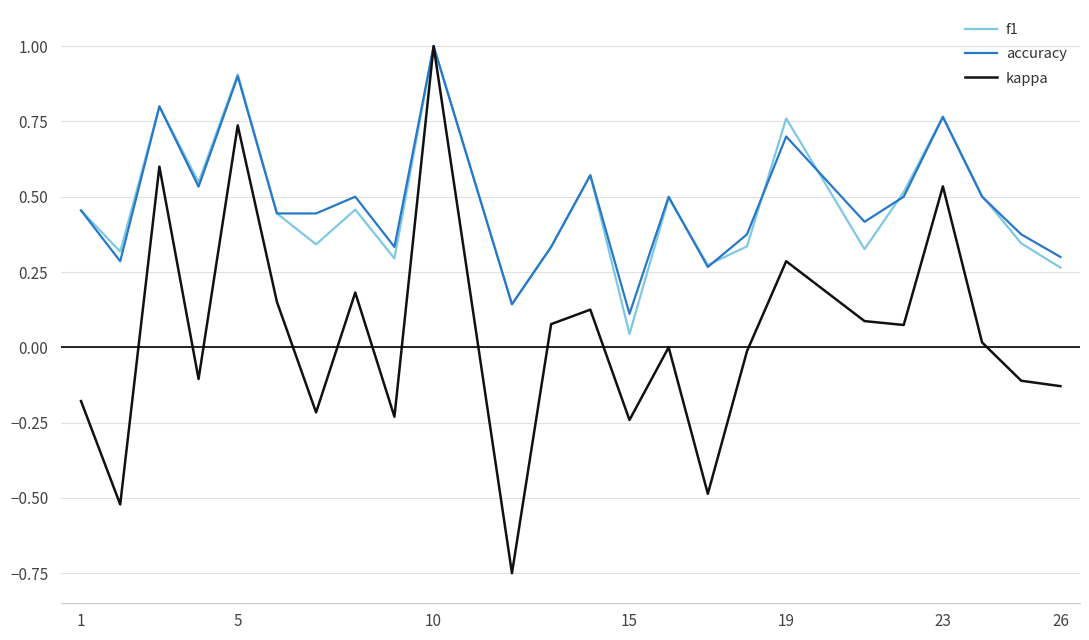

Which series has the largest range (max minus min)?

kappa